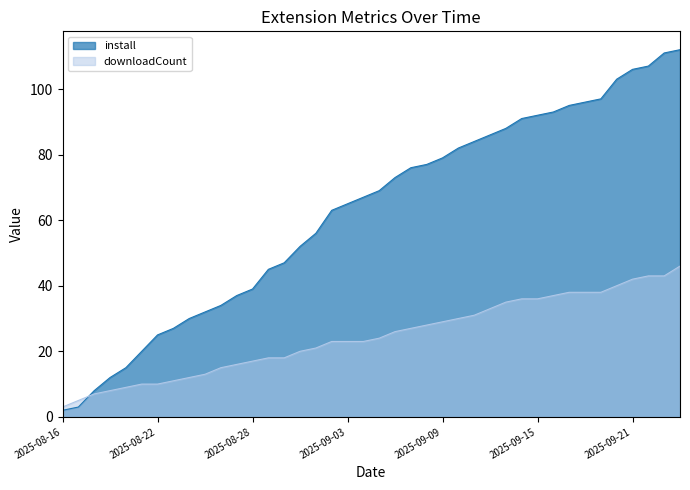

Where is install nearest to the value 57?

2025-09-01